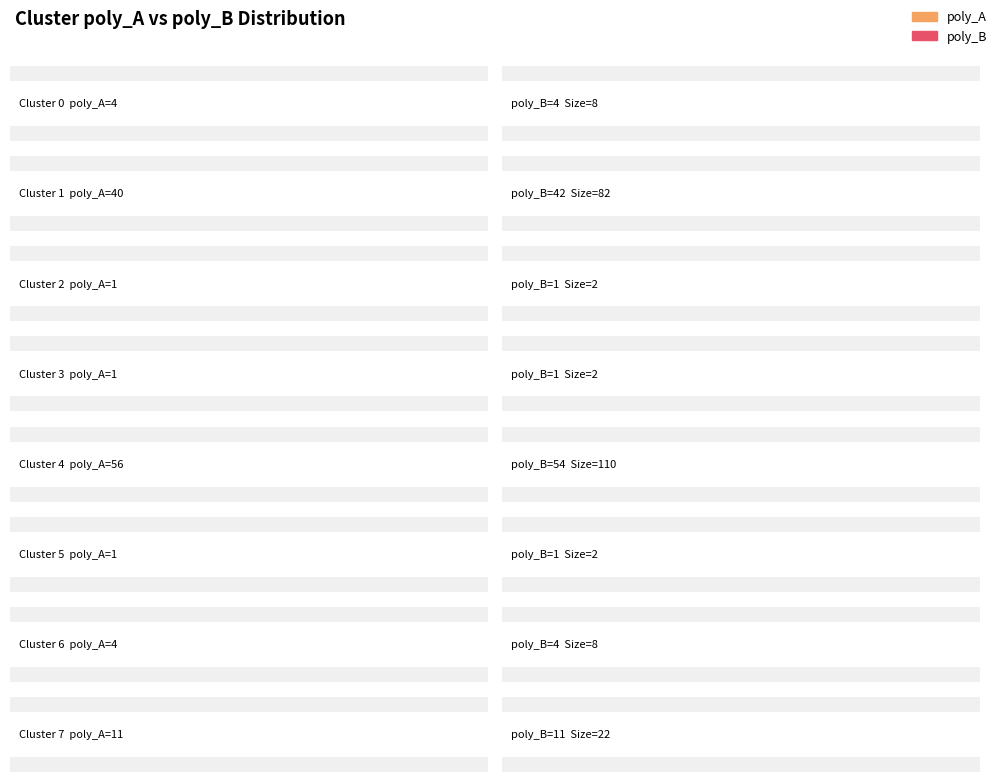

Which series changed the most between Cluster 1 and Cluster 4?

poly_A